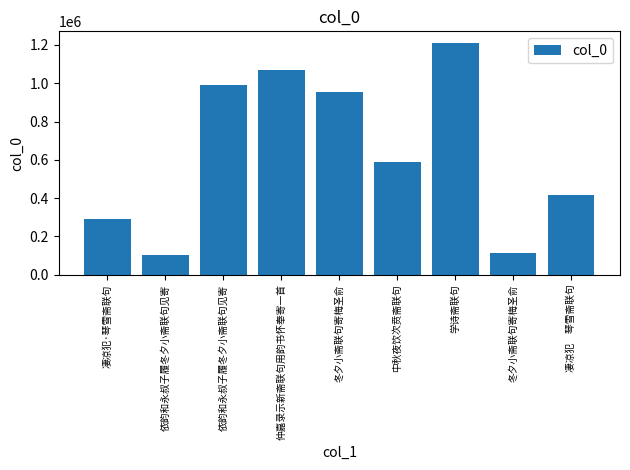

Rank the categories by value from lowest to highest.

依韵和永叔子履冬夕小斋联句见寄, 冬夕小斋联句寄梅圣俞, 凄凉犯·琴雪斋联句, 凄凉犯　琴雪斋联句, 中秋夜饮次贲斋联句, 冬夕小斋联句寄梅圣俞, 依韵和永叔子履冬夕小斋联句见寄, 仲嘉录示新斋联句用韵书怀奉寄一首, 学诗斋联句